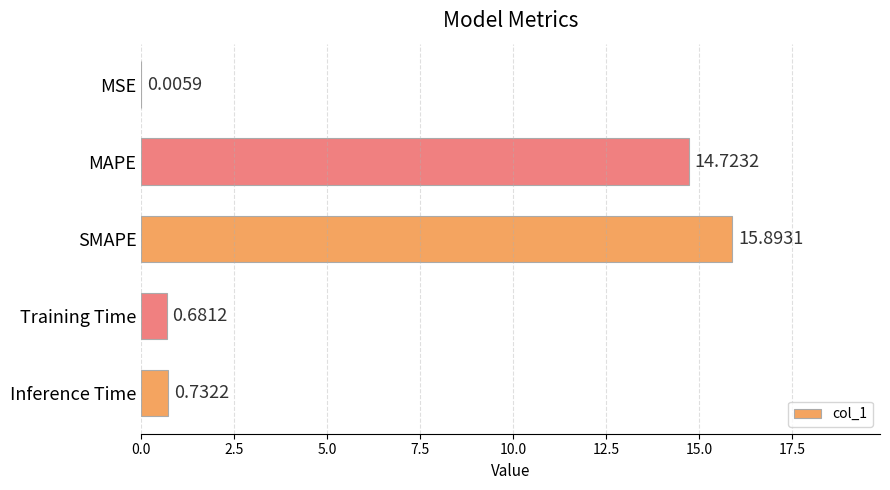

Where is the data nearest to the value 7?

Inference Time